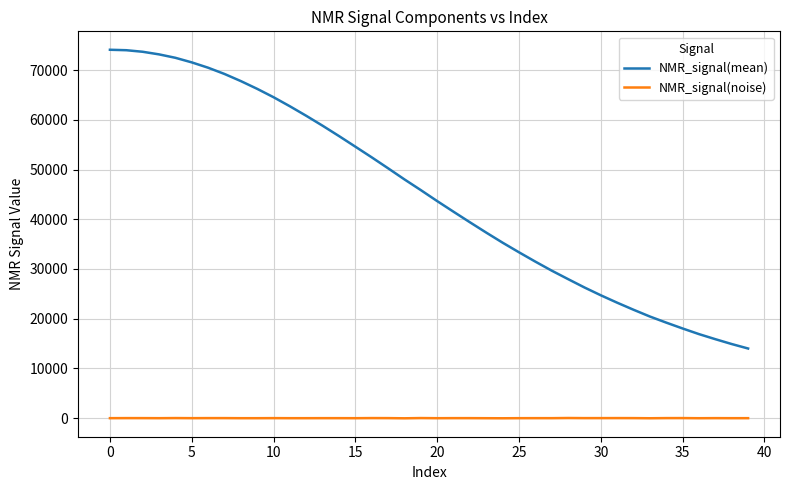

Which series has the widest spread of values?

NMR_signal(mean)